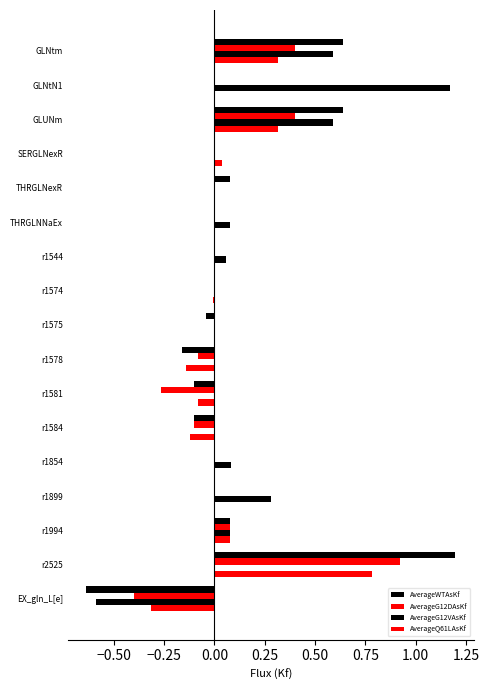

How many categories are shown in the chart?

17